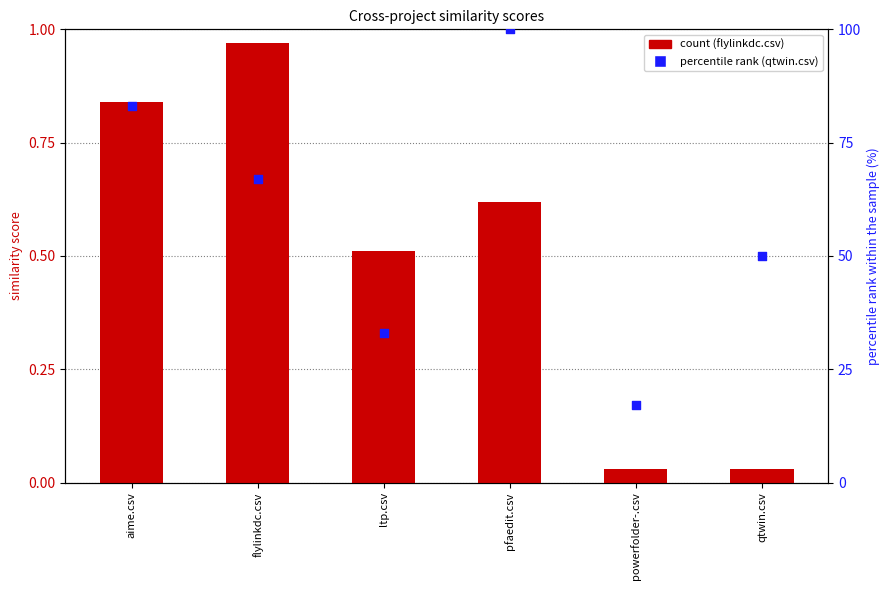

At how many categories does at least one series exceed 8?

6